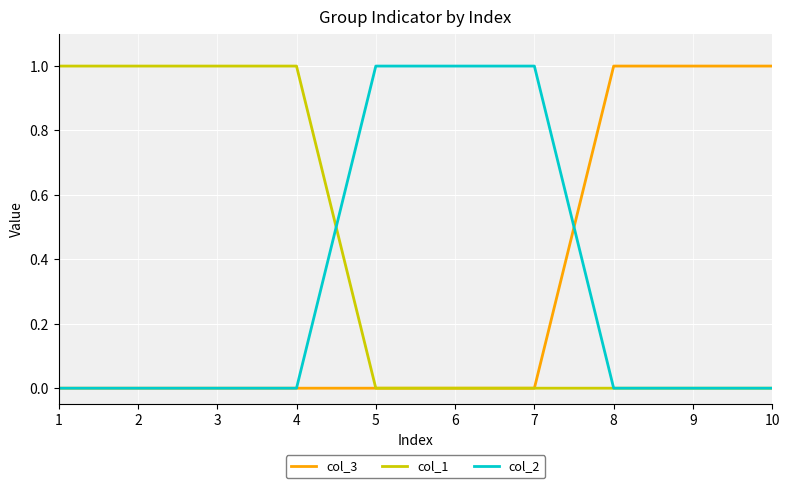

Count the col_3 values in the range 0 to 1.

10